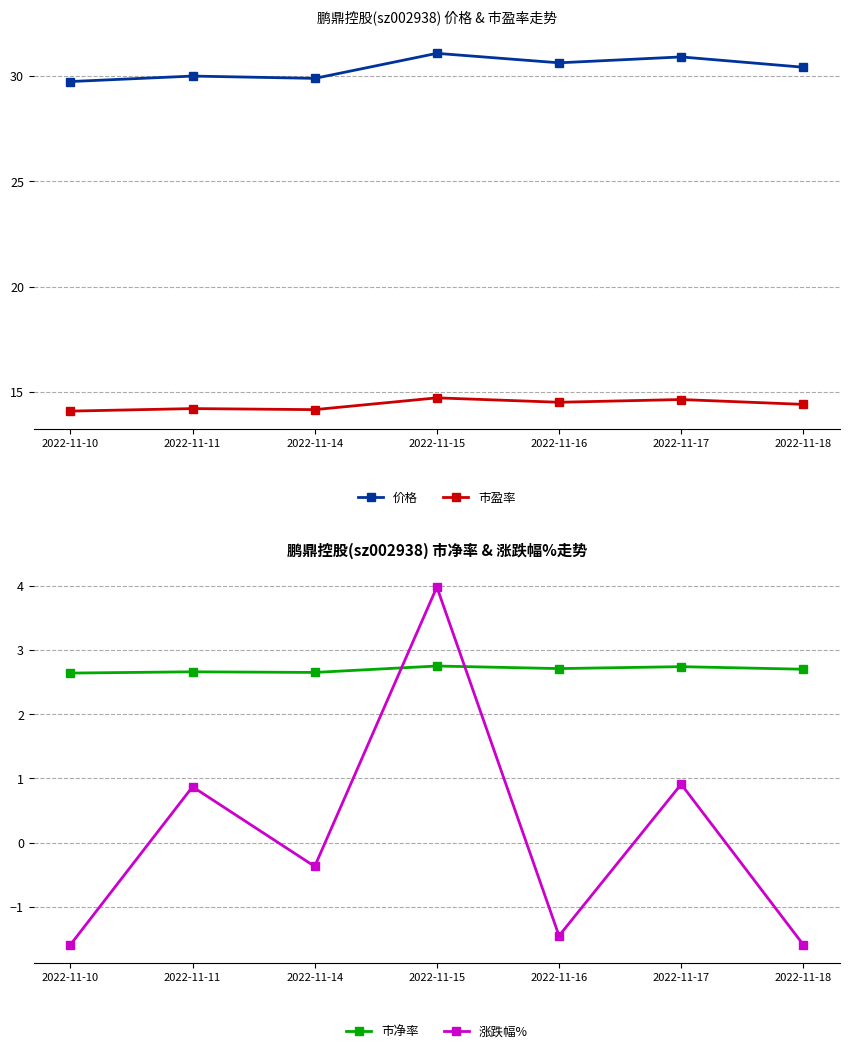

What value does the 市净率 series have at 2022-11-18?

2.7